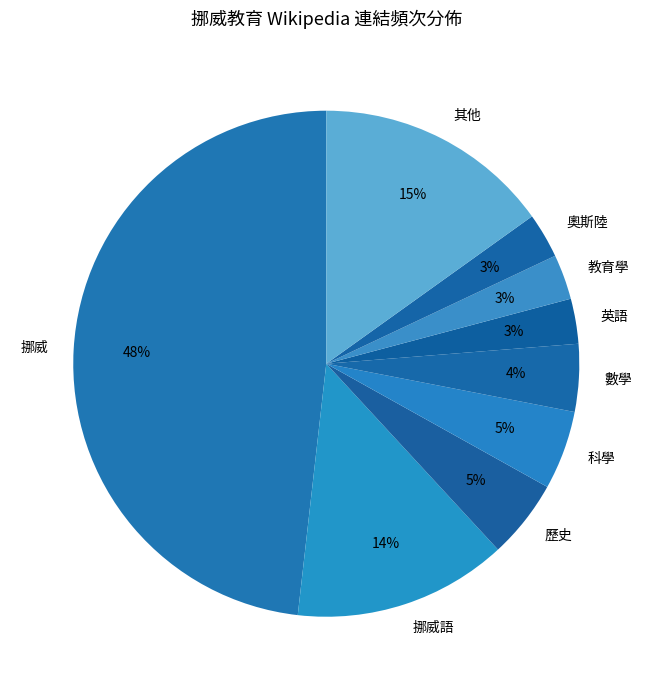

To the nearest percent, what is the difference between the largest and smallest slice percentages?

45%